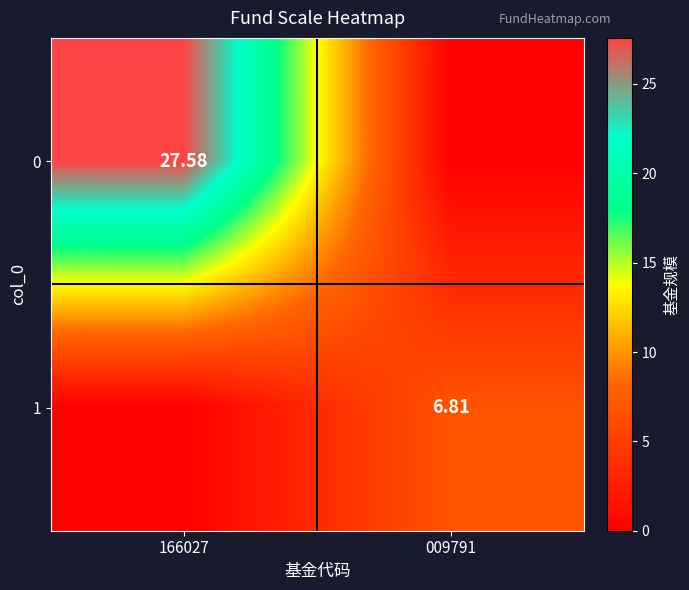

At how many categories does at least one series exceed 2?

2